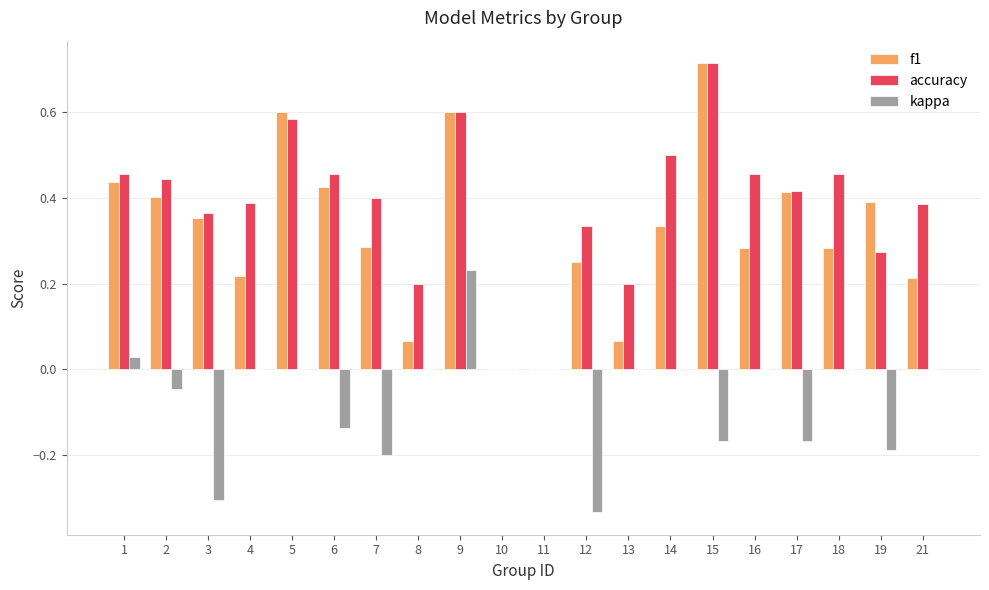

Does the chart contain stacked bars?

No